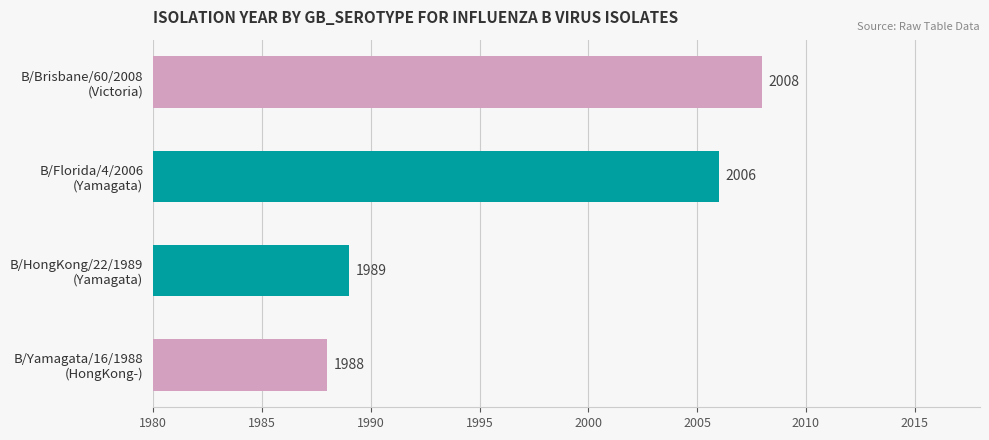

List the labels in order of value, largest first.

B/Brisbane/60/2008
(Victoria), B/Florida/4/2006
(Yamagata), B/HongKong/22/1989
(Yamagata), B/Yamagata/16/1988
(HongKong-)